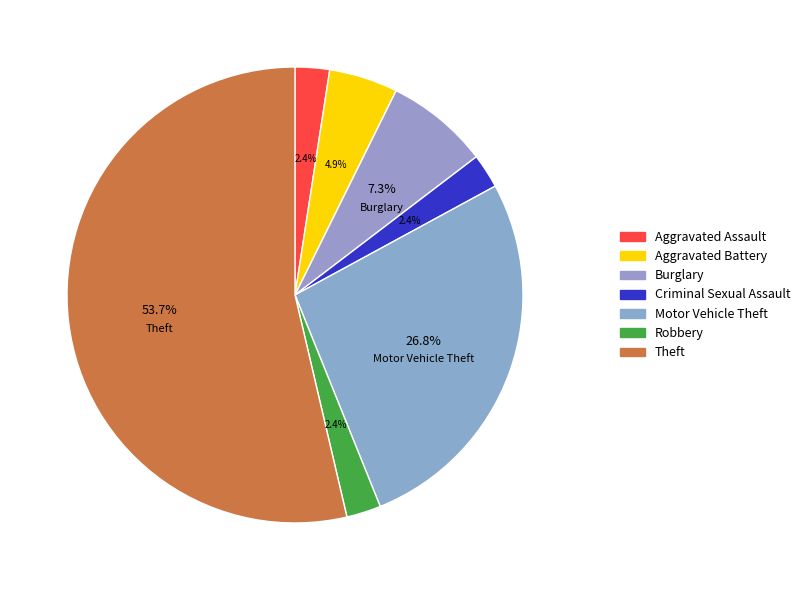

What is the largest slice in the pie chart?

Theft